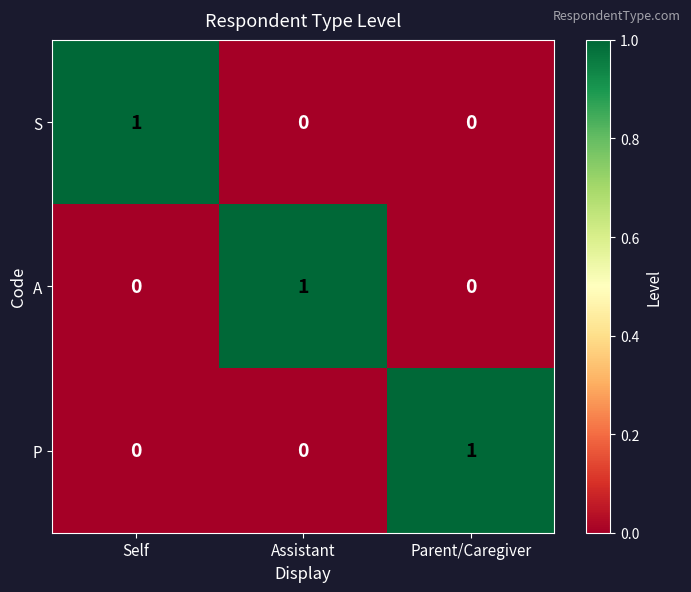

Which category has the highest value in the S series?

Self